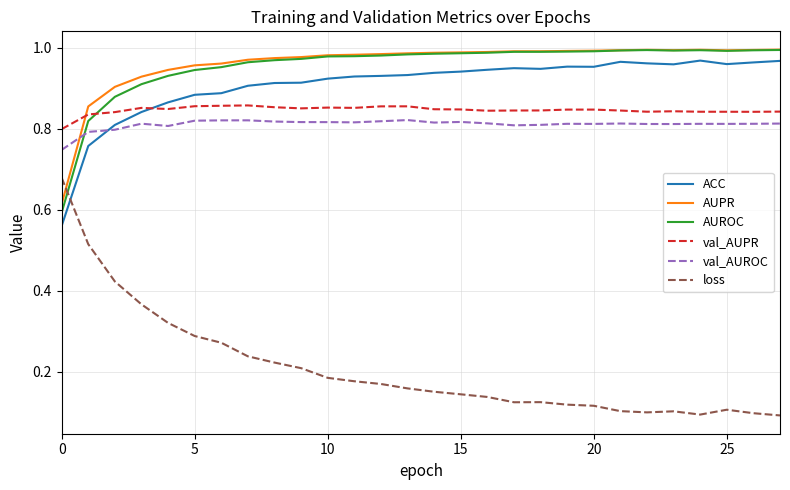

Which series has the widest spread of values?

loss